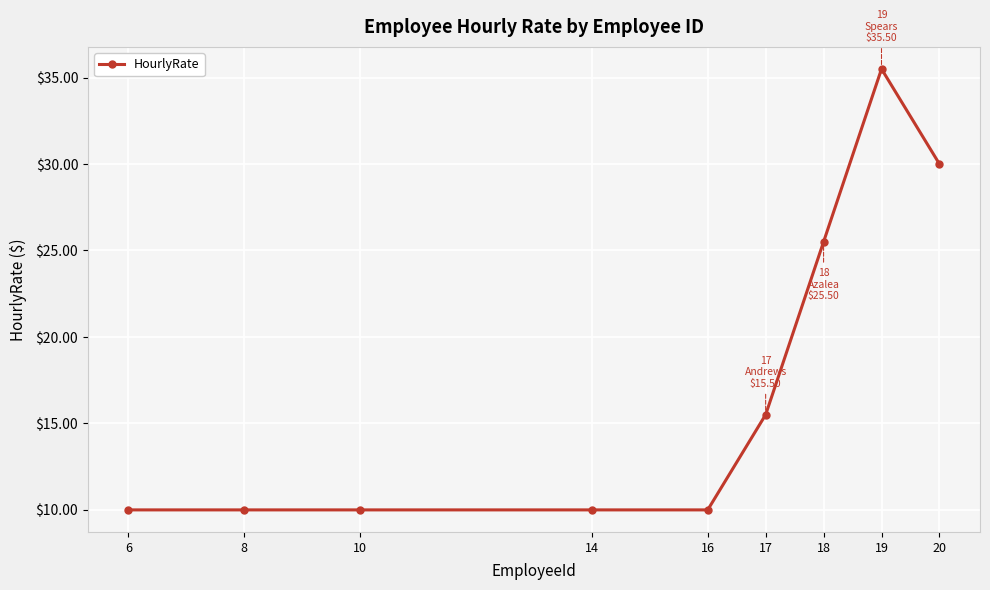

What is the change in value from 14 to 17?

+5.5